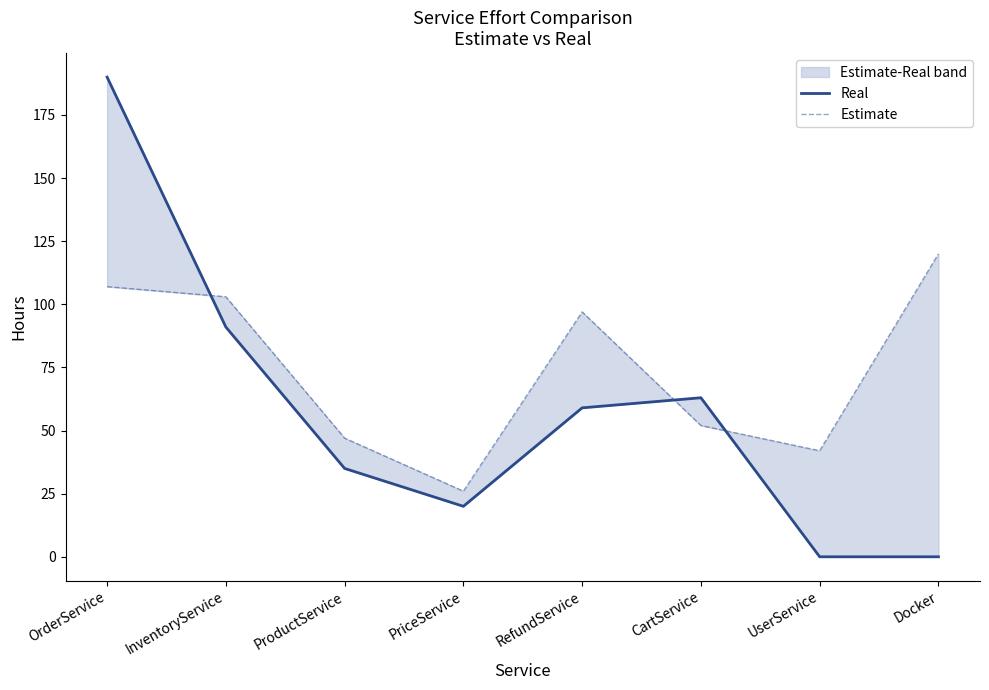

At which label is Estimate closest to 73?

CartService